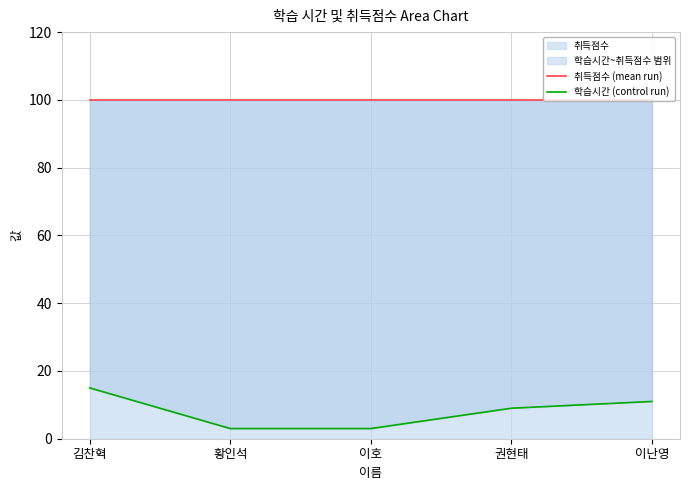

Is the value of 취득점수 (mean run) at 권현태 greater than the value of 학습시간 (control run) at 김찬혁?

Yes